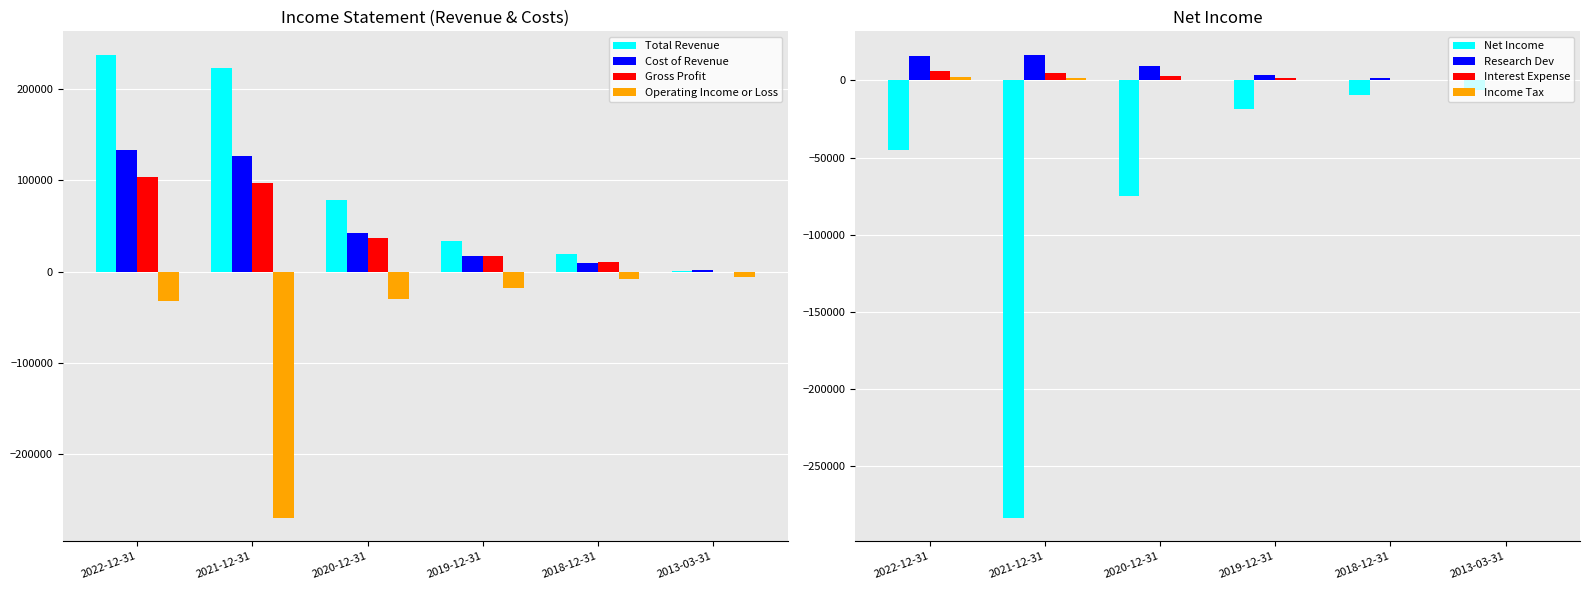

How many bars are there in each group?

4